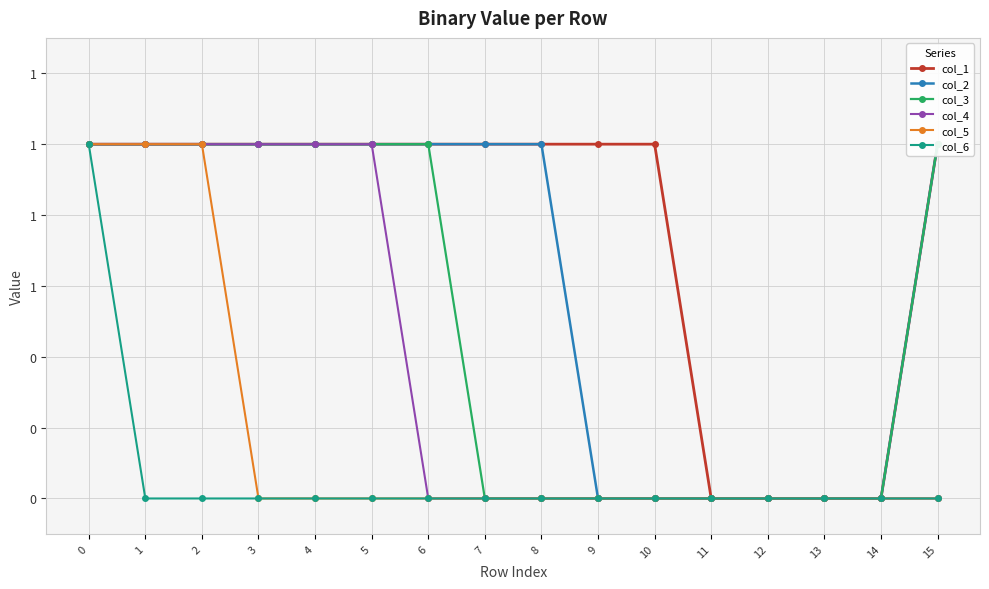

True or false: col_1 has more than 2 interior local peaks.

False